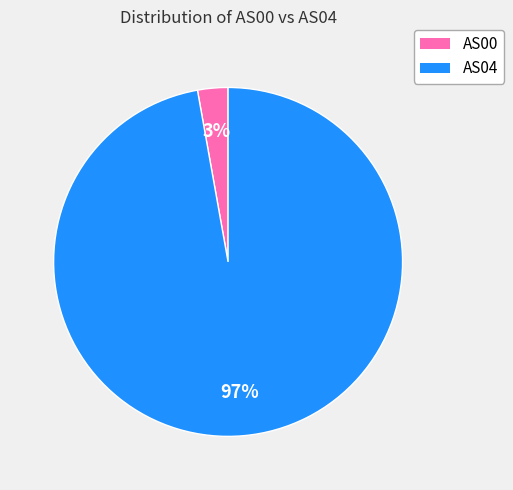

Does any single category account for the majority?

Yes